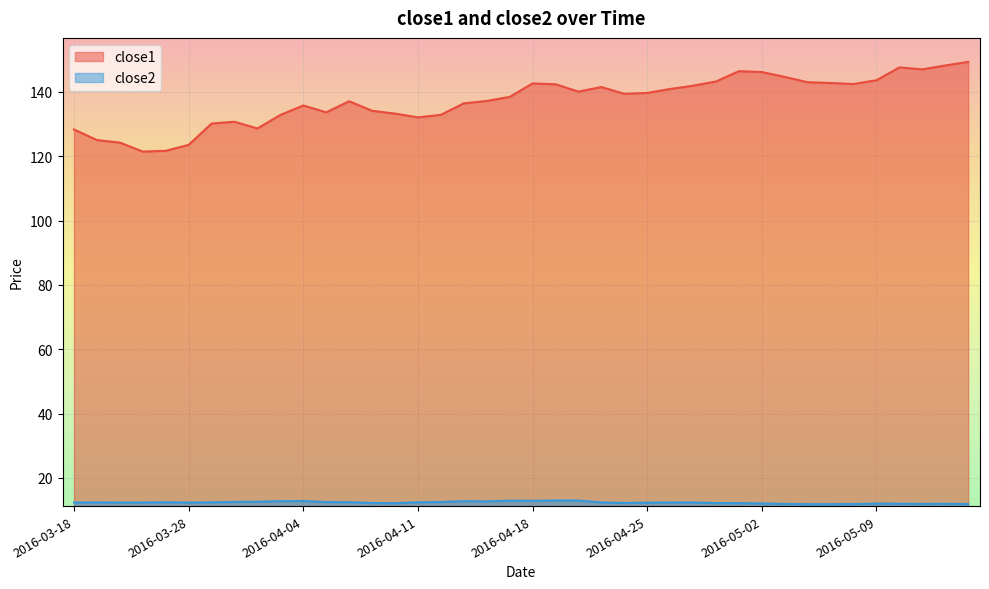

Reading left to right, extract all data points from this chart.

close1: 128.3	125.0	124.2	121.4	121.7	123.5	130.2	130.7	128.6	132.8	135.8	133.6	137.1	134.1	133.2	132.1	132.9	136.4	137.2	138.4	142.6	142.4	140.1	141.5	139.4	139.7	140.9	141.9	143.2	146.4	146.2	144.6	143.0	142.8	142.4	143.6	147.6	147.0	148.2	149.3
close2: 12.3	12.4	12.3	12.3	12.4	12.3	12.4	12.5	12.6	12.8	12.8	12.5	12.4	12.2	12.1	12.4	12.5	12.8	12.7	12.9	12.9	13.0	13.0	12.4	12.2	12.3	12.3	12.3	12.2	12.1	12.1	11.9	11.8	11.8	11.9	12.0	12.0	11.9	11.9	11.9